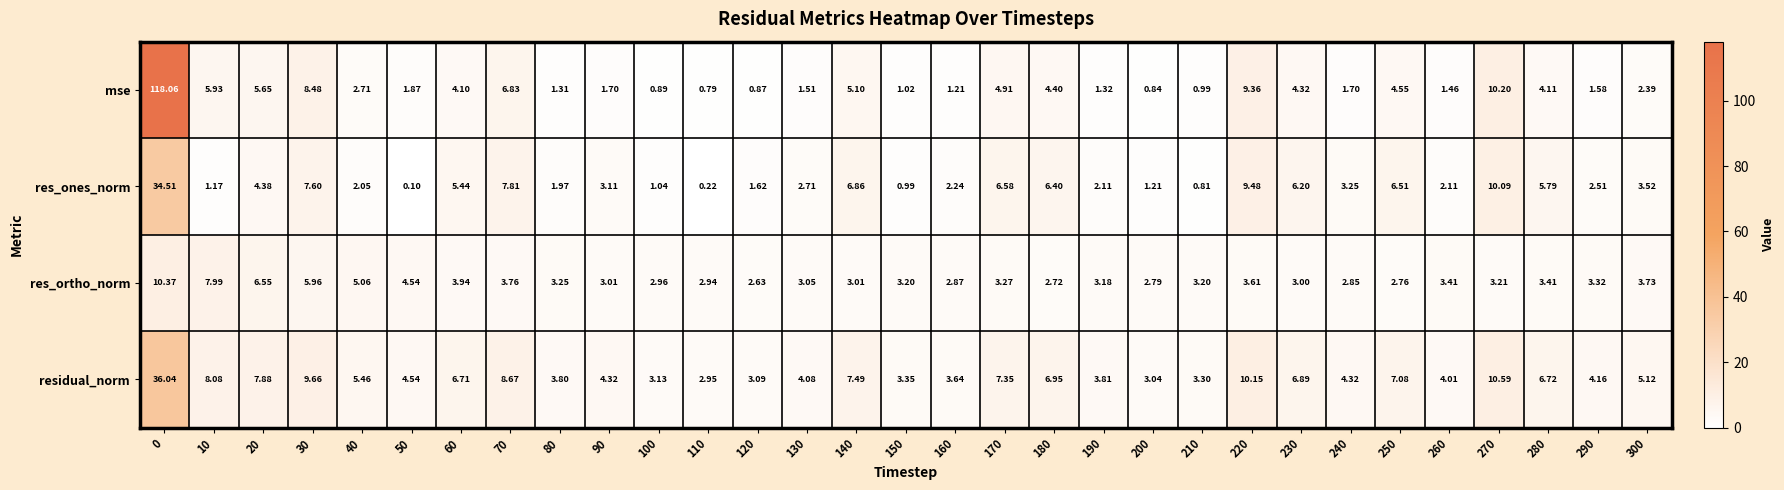

What is the smallest value displayed?

0.1